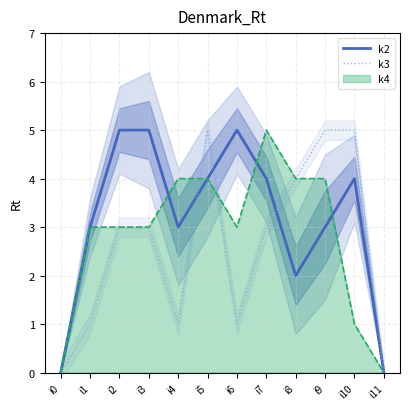

Which series changed the most between i3 and i8?

k2